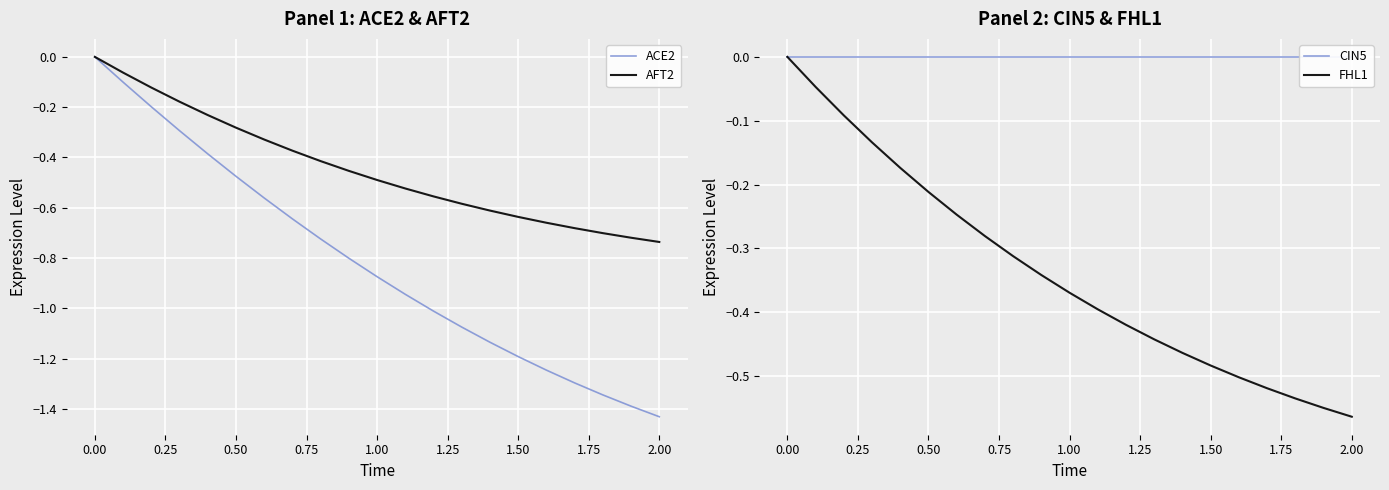

What is the smallest value displayed?

-1.4